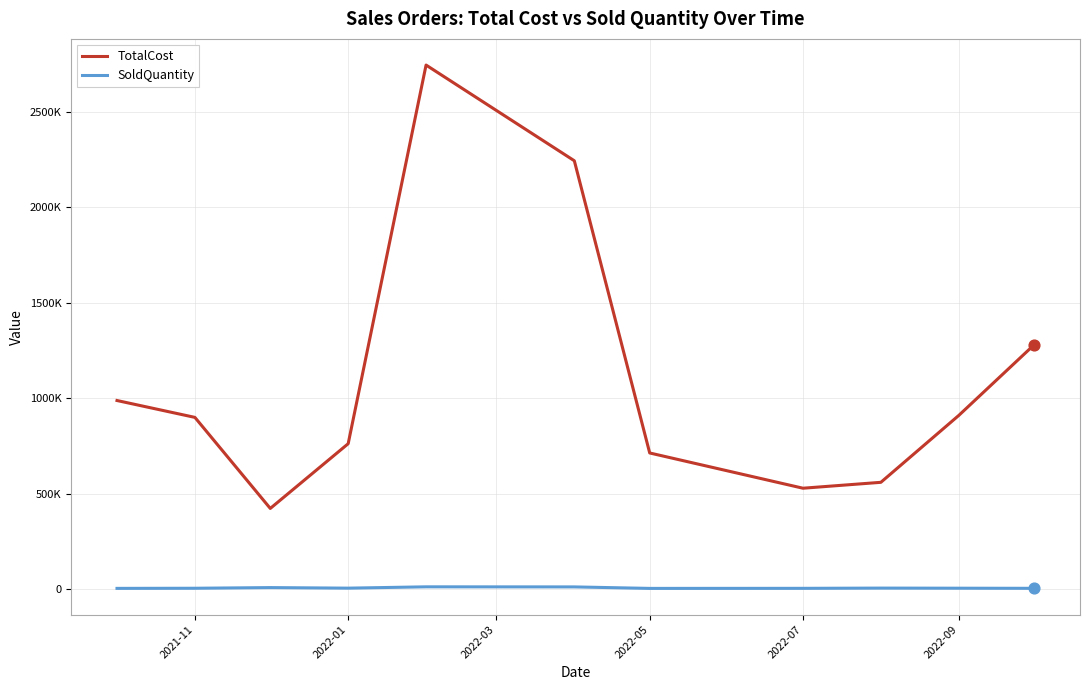

Does the chart have visible grid lines?

Yes